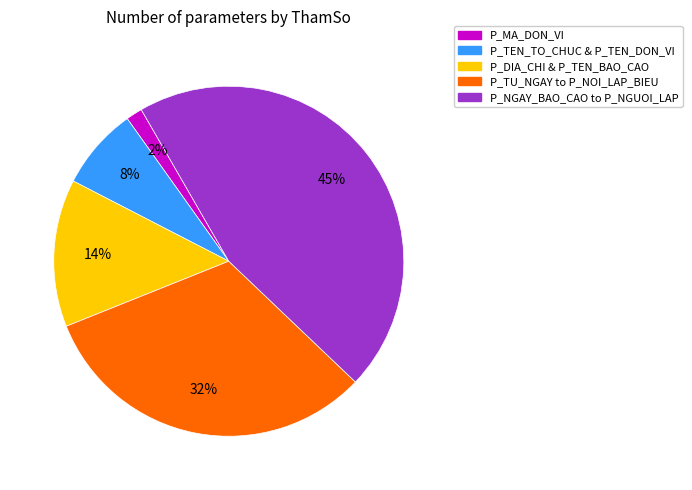

To the nearest percent, what is the average slice percentage?

20%